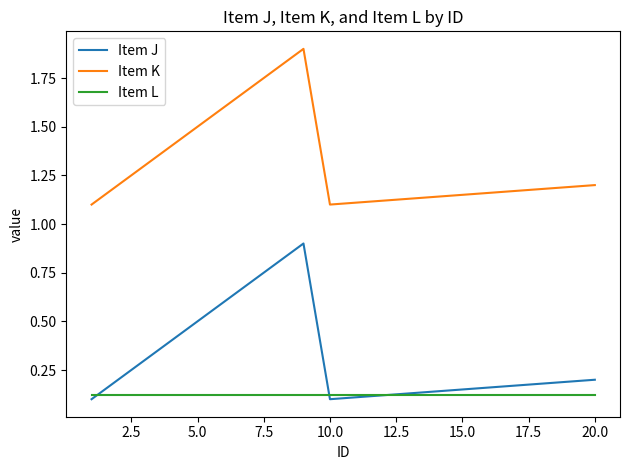

True or false: Item K and Item J intersect in this chart.

False